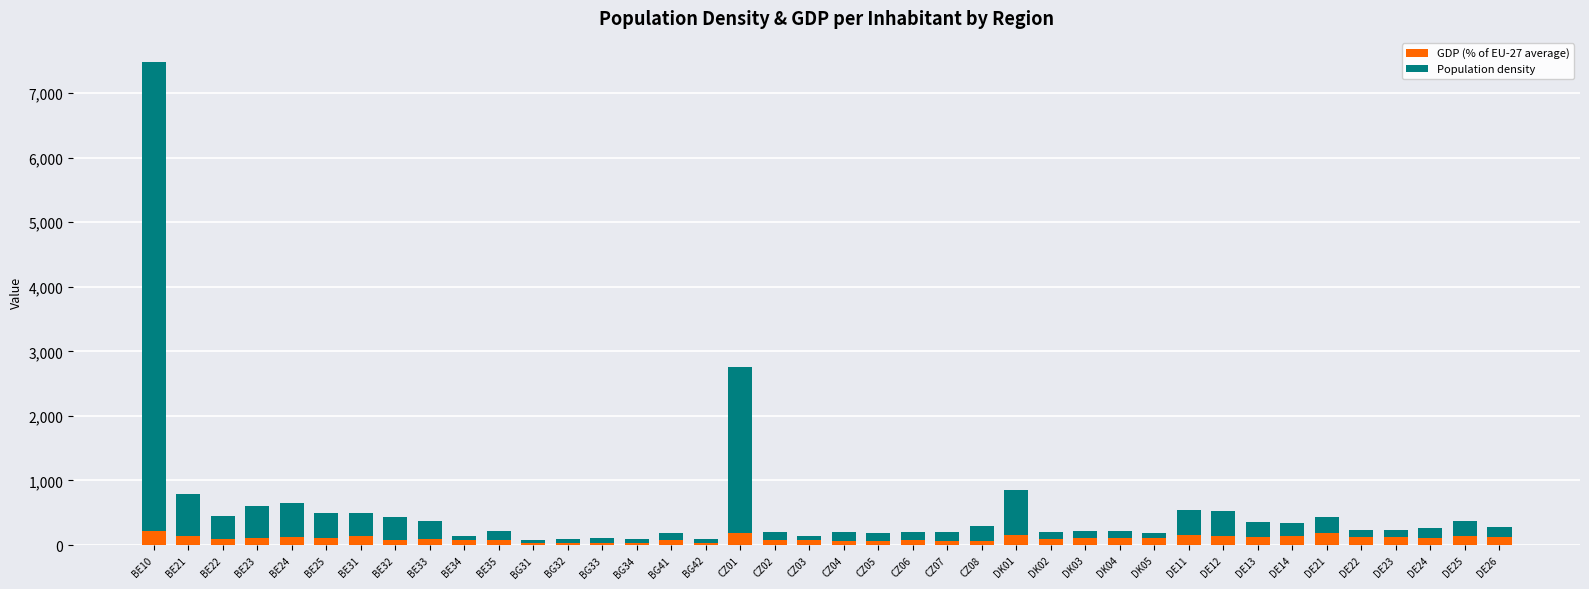

True or false: GDP (% of EU-27 average) has a value of 163.0 at DK01.

True